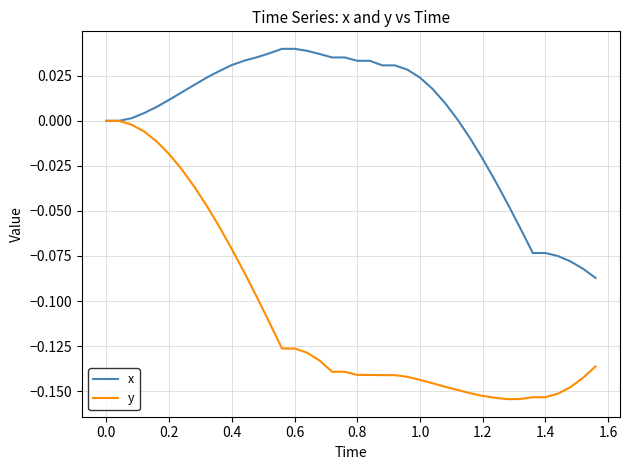

Rank the series by their maximum value, from highest to lowest.

x, y